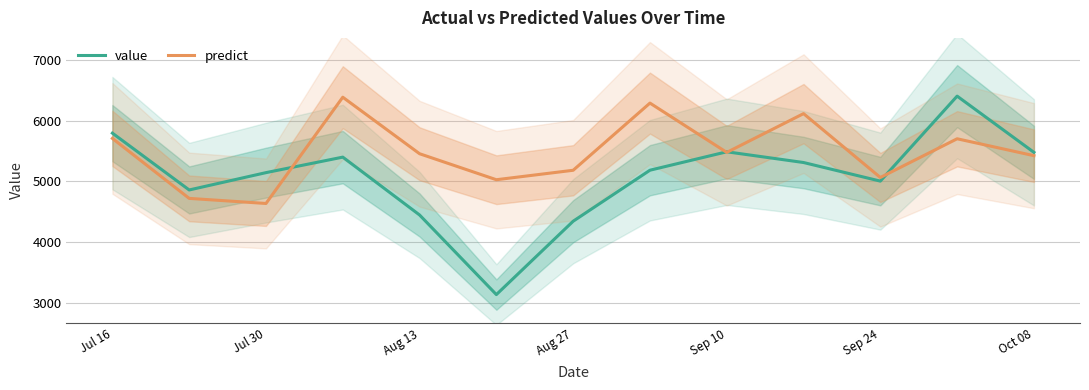

How many lines are shown in the chart?

2